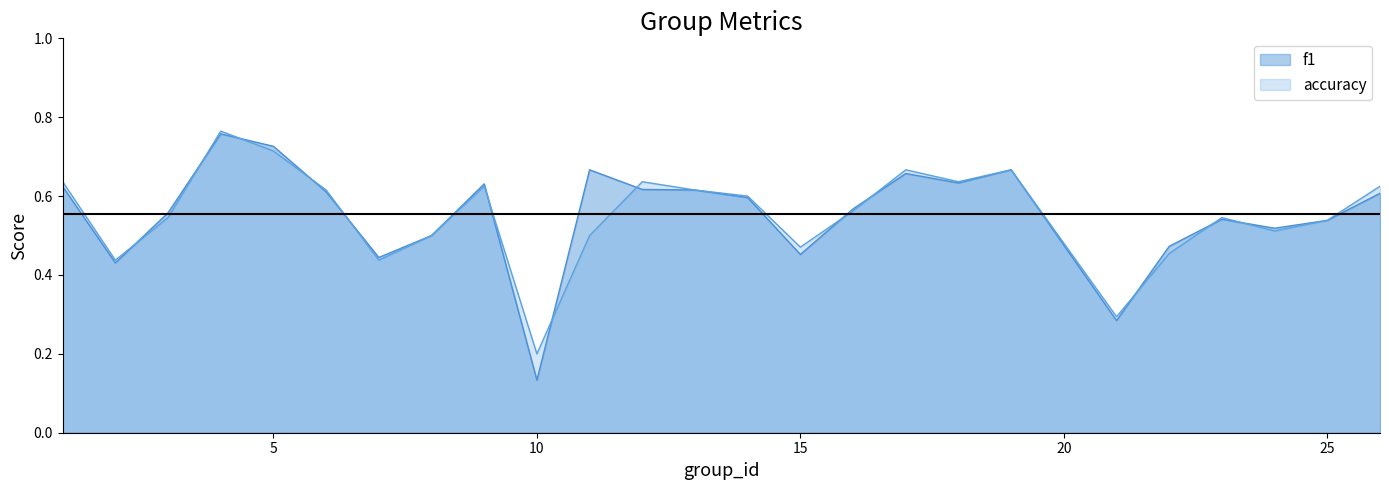

How many f1 values are between 0 and 1?

25